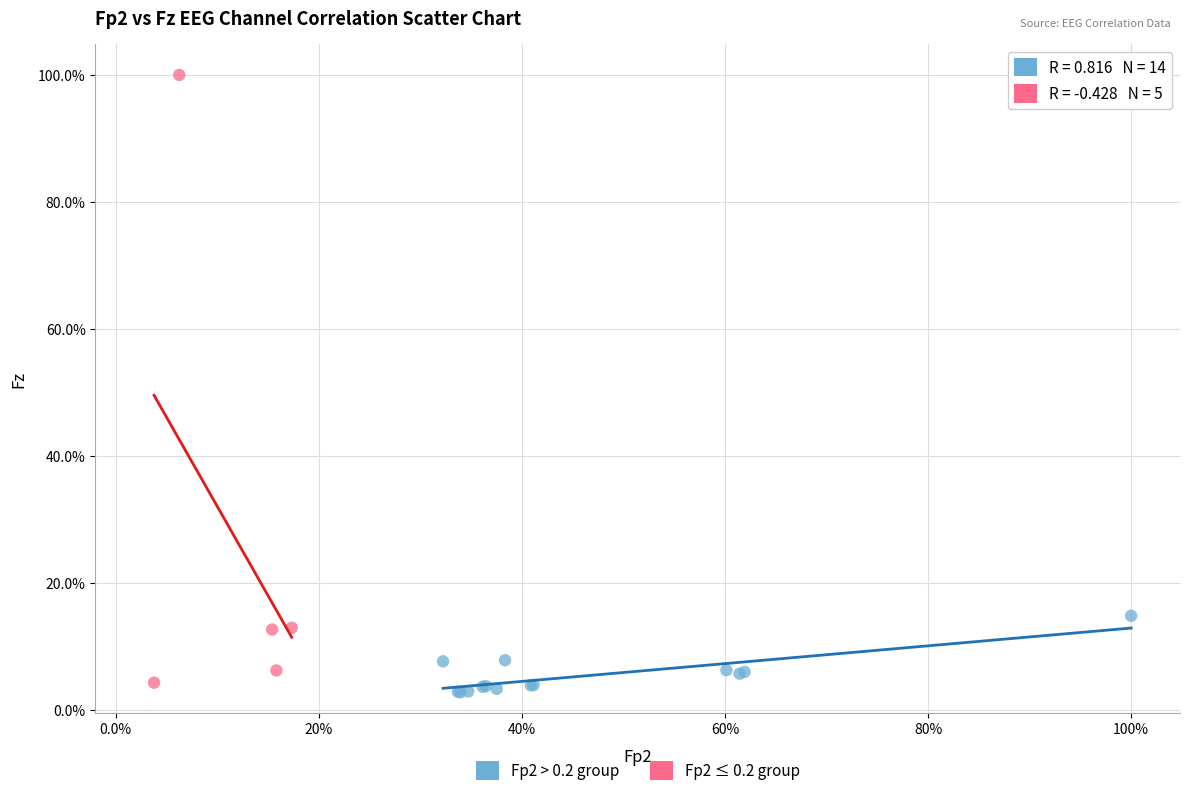

What are all the series names shown in the legend?

Fp2 > 0.2 group, Fp2 ≤ 0.2 group